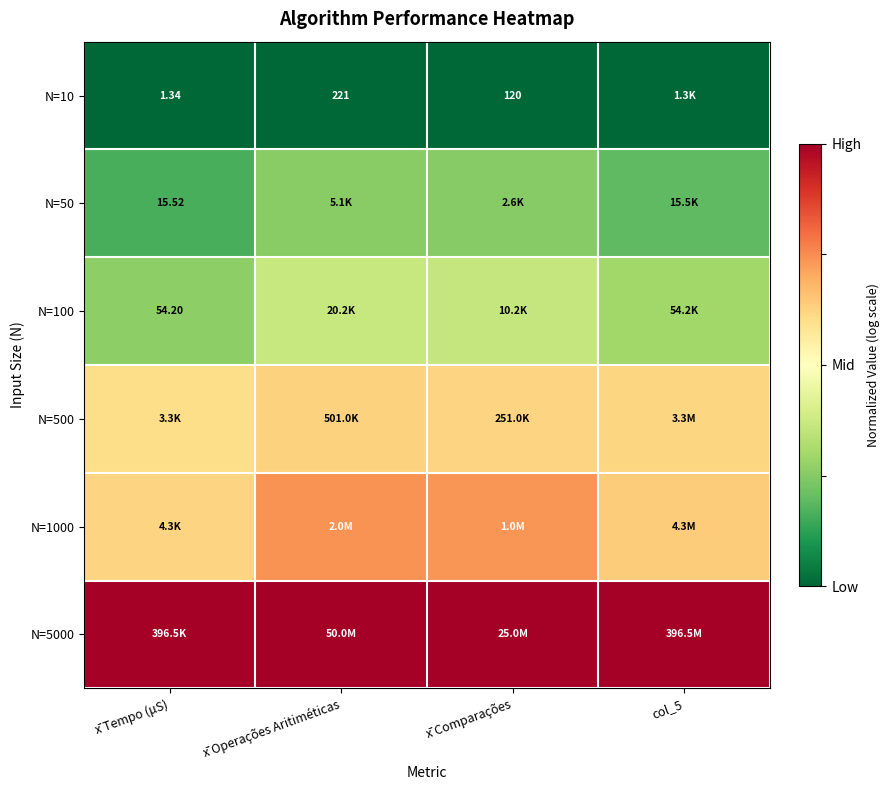

At which category is the sum across all series the highest?

x̄ Operações Aritiméticas